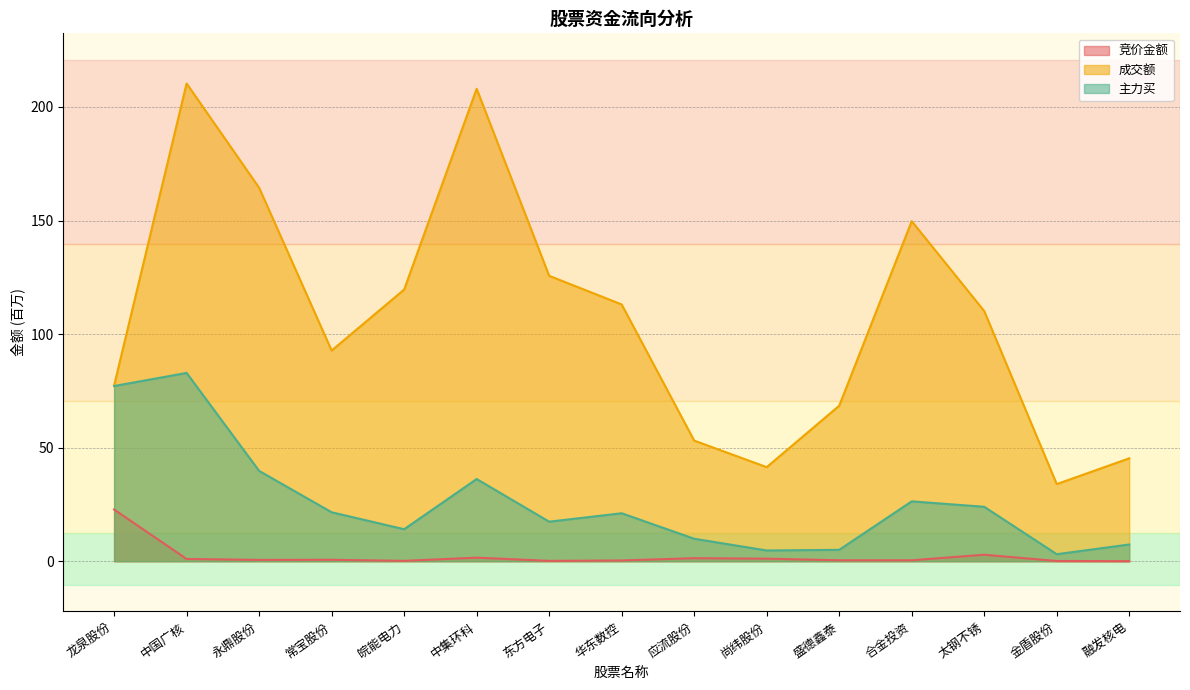

True or false: 主力买 and 竞价金额 cross at least once.

False